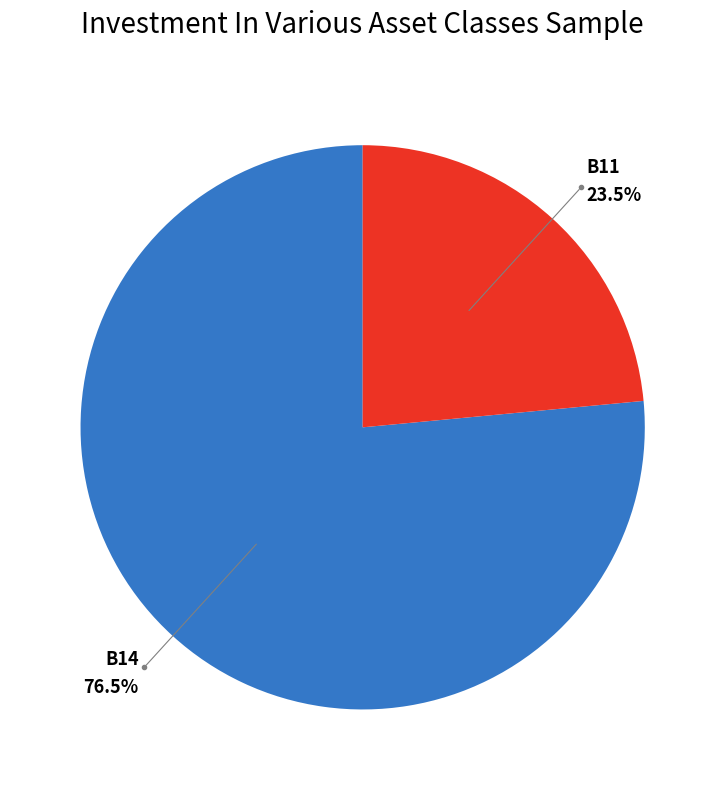

Is there a majority slice in this chart?

Yes